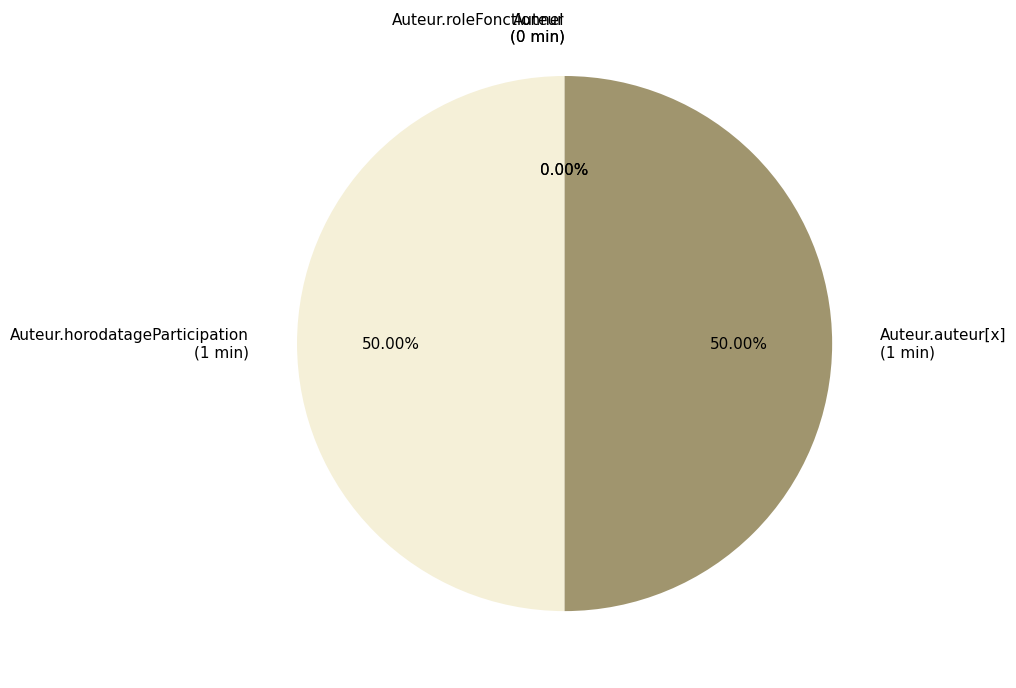

What portion of the pie excludes Auteur.horodatageParticipation?

50.0%